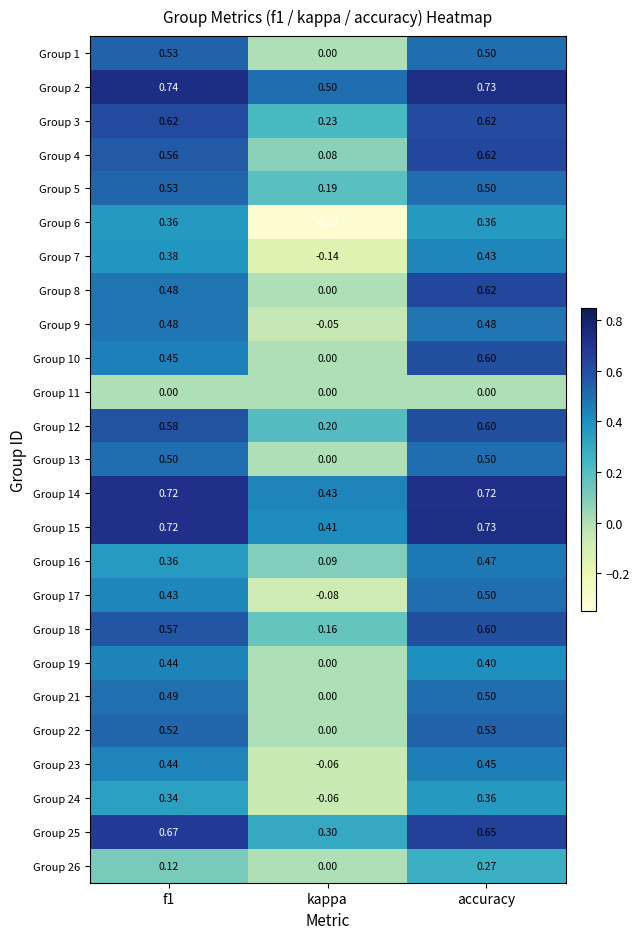

At which label does Group 8 reach its minimum?

kappa